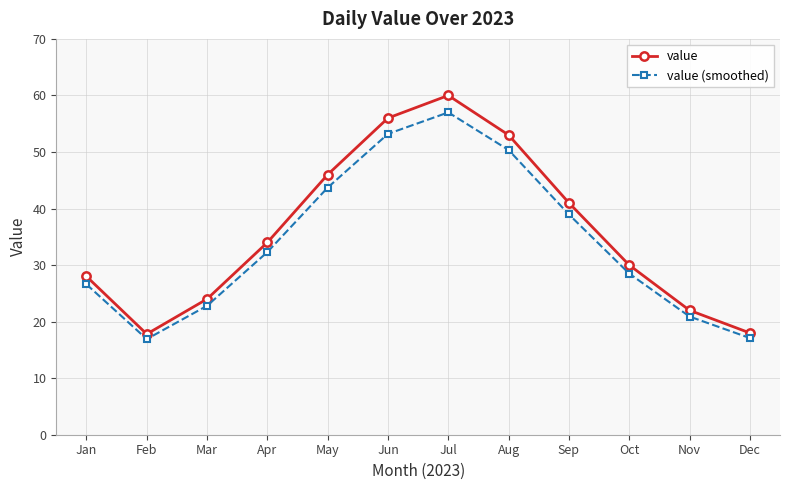

Where is value nearest to the value 38?

Sep